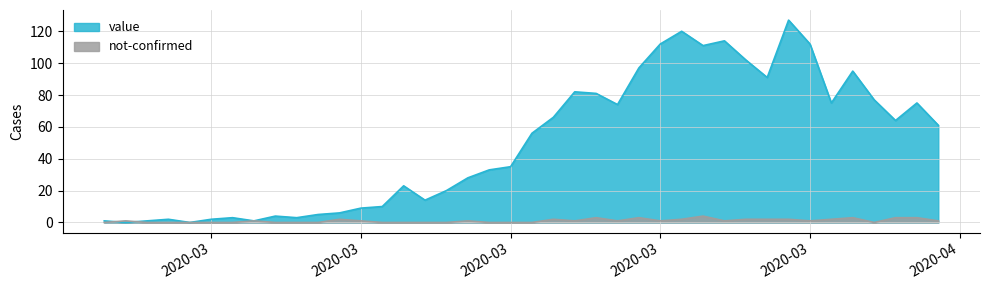

True or false: value has more than 2 interior local peaks.

True